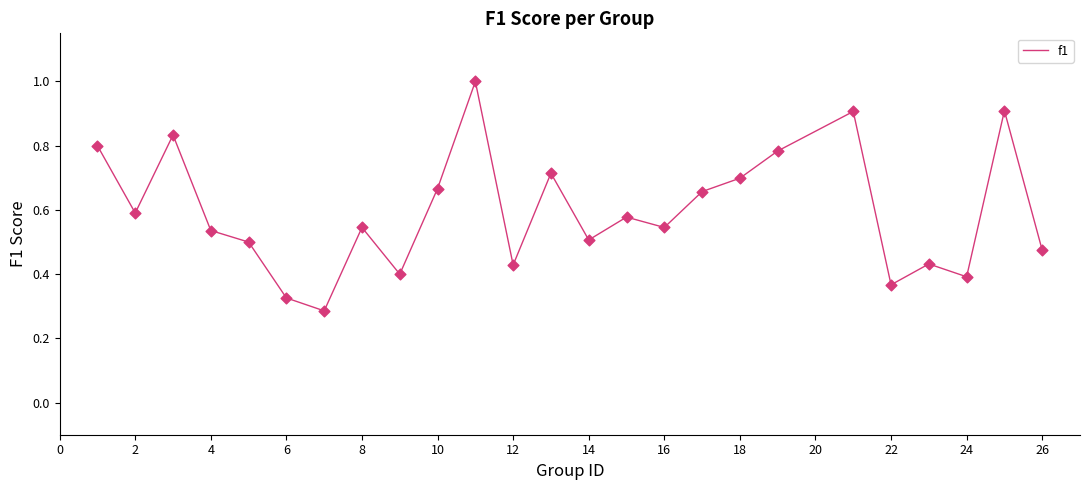

What is the maximum value shown in the chart?

1.0